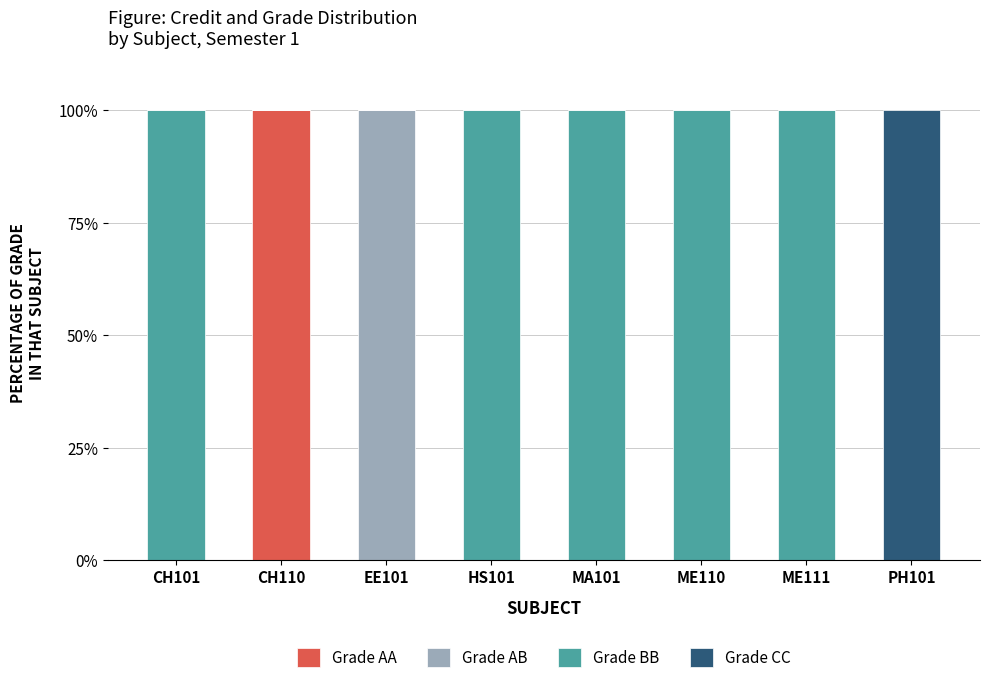

What is the highest value of the Grade AA series?

100